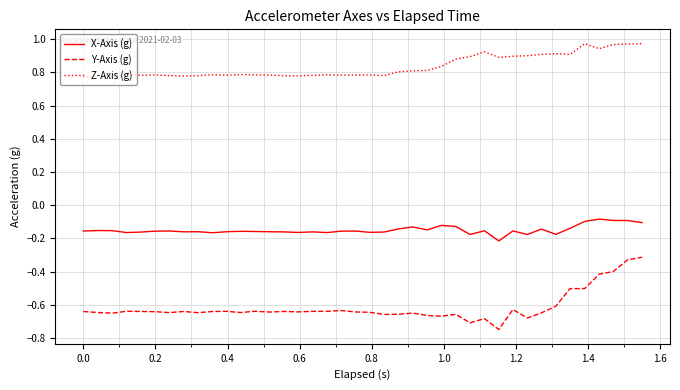

What is the sum of all Y-Axis (g) values?

-24.6